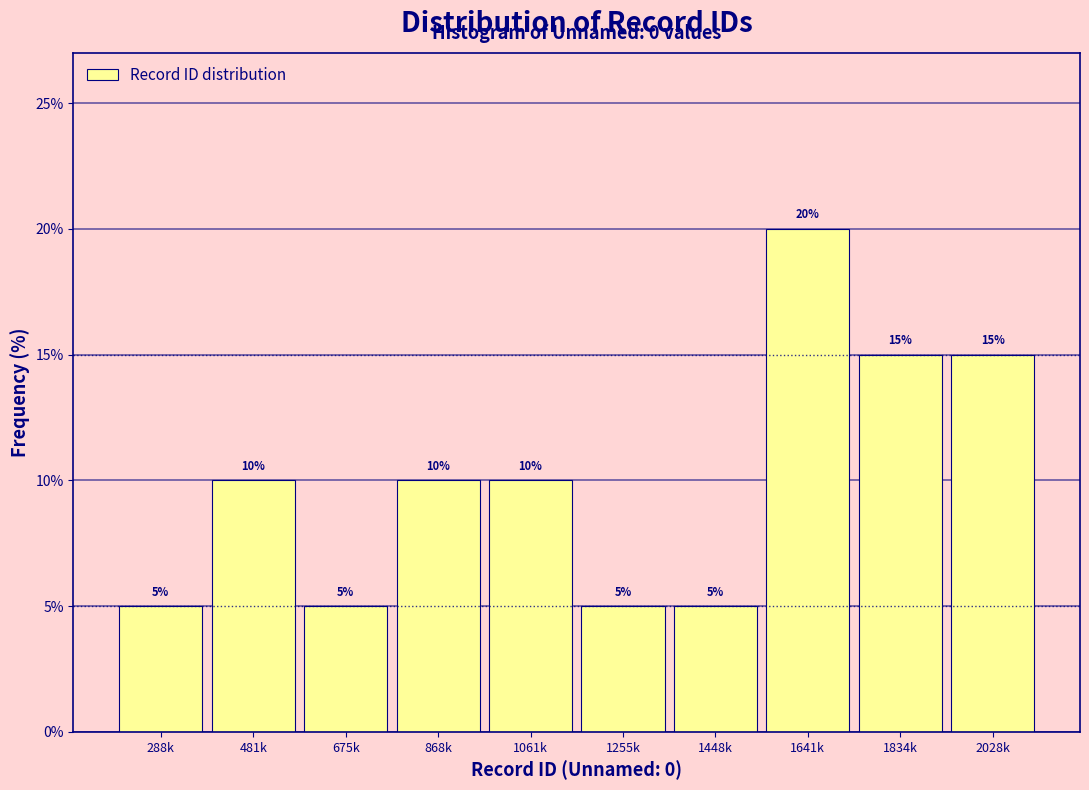

Reading right to left, list all the values displayed in this chart.

2028k=15	1834k=15	1641k=20	1448k=5	1255k=5	1061k=10	868k=10	675k=5	481k=10	288k=5